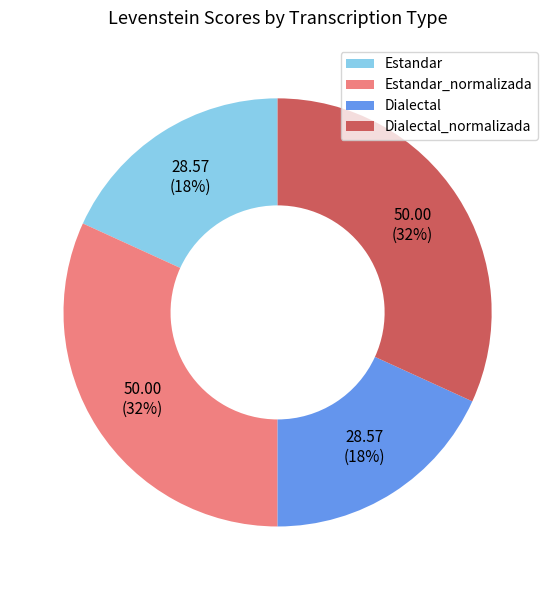

To the nearest percent, what is the difference between the largest and smallest slice percentages?

14%